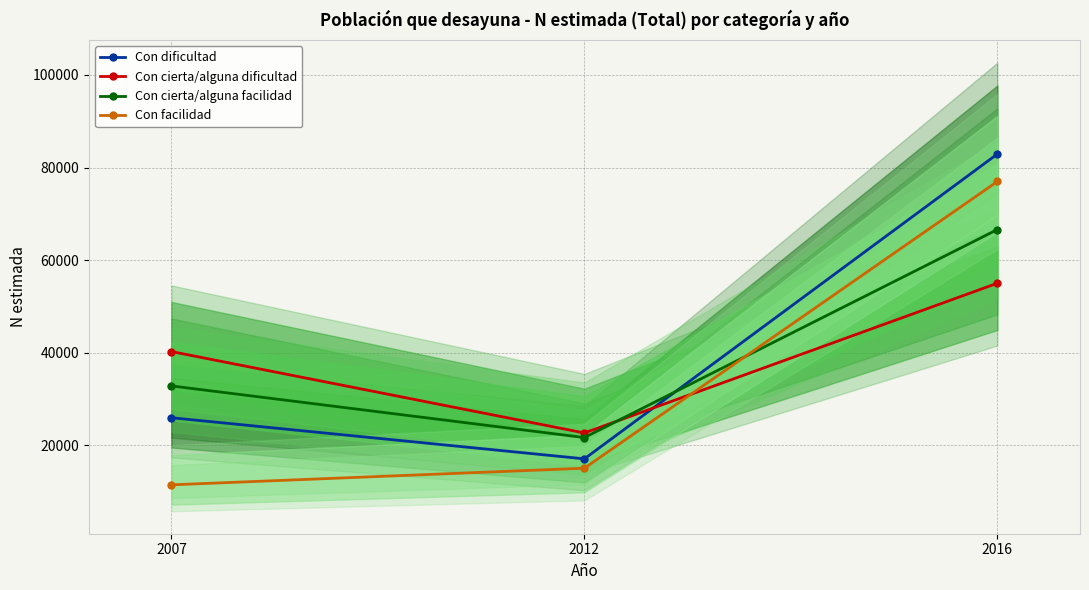

Which category has the highest value across all series?

2016